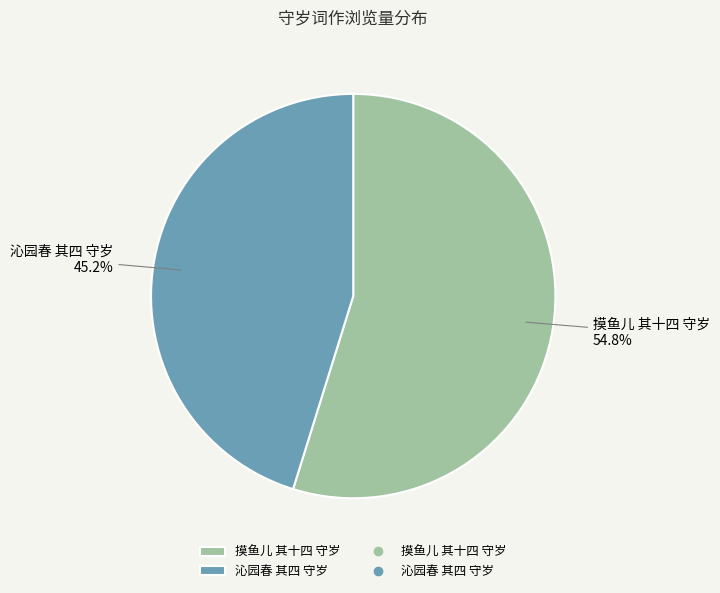

Count the number of slices in the pie.

2